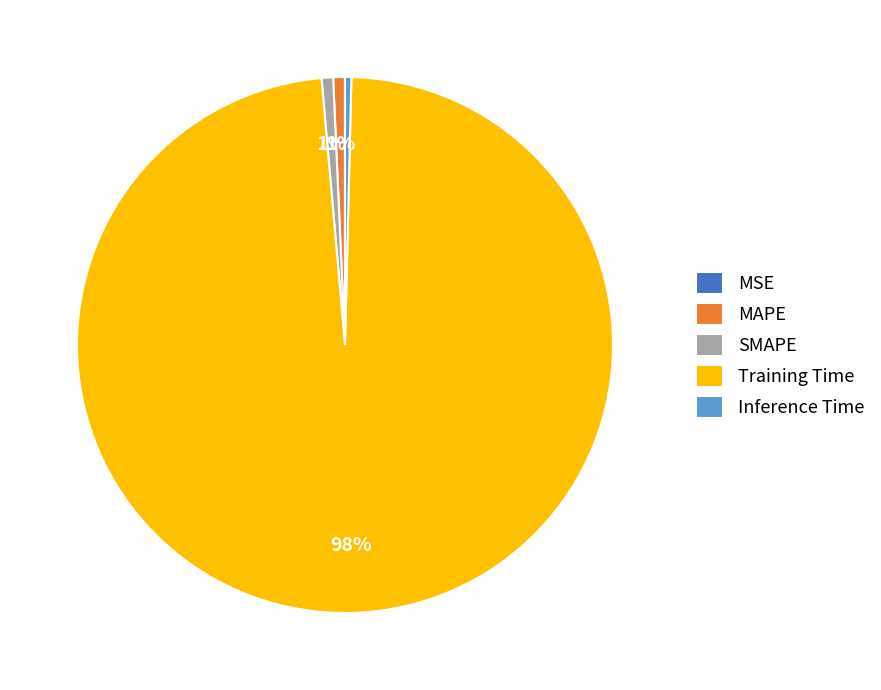

To the nearest percent, what is the difference between the largest and smallest slice percentages?

98%